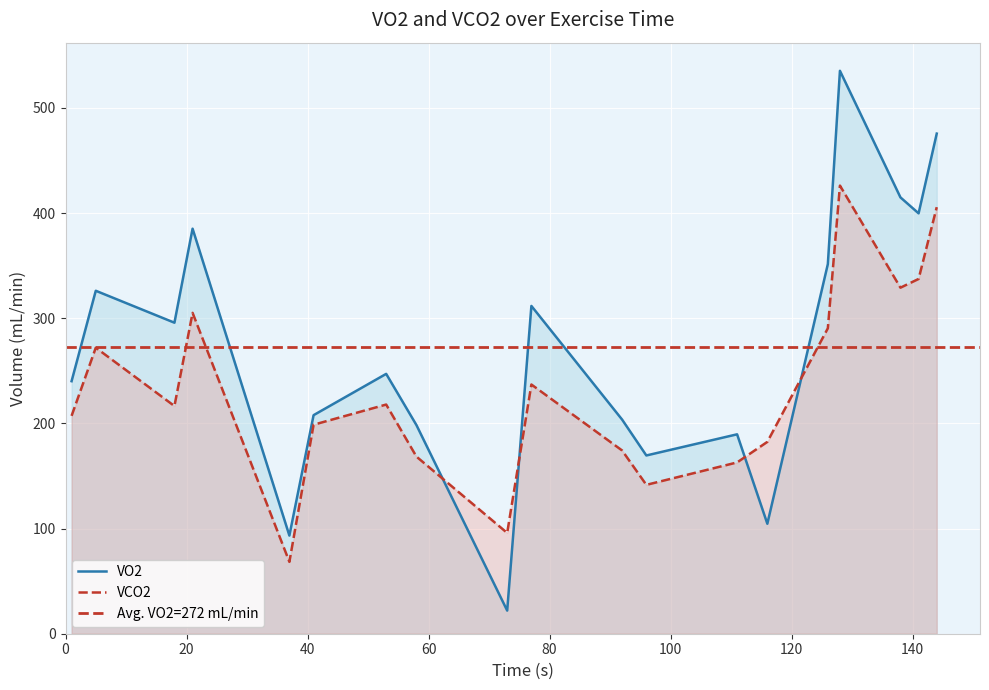

What is the spread (max minus min) of values at 00:01:51?

26.7